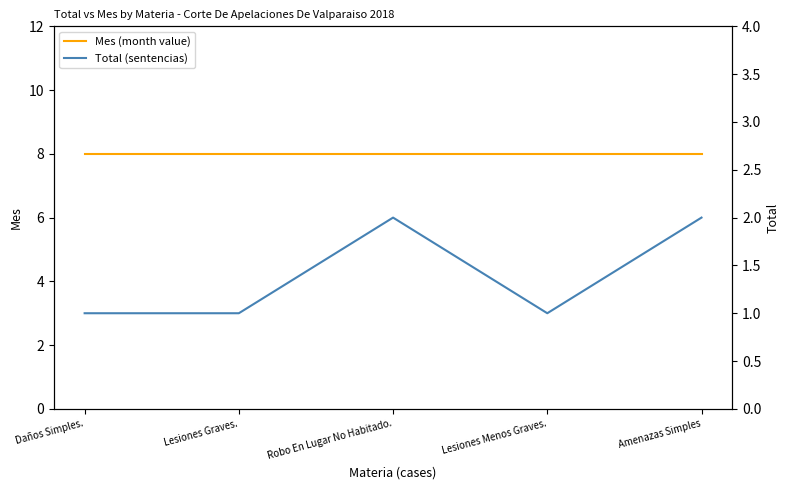

True or false: Mes (month value) has more than 1 interior local peaks.

False